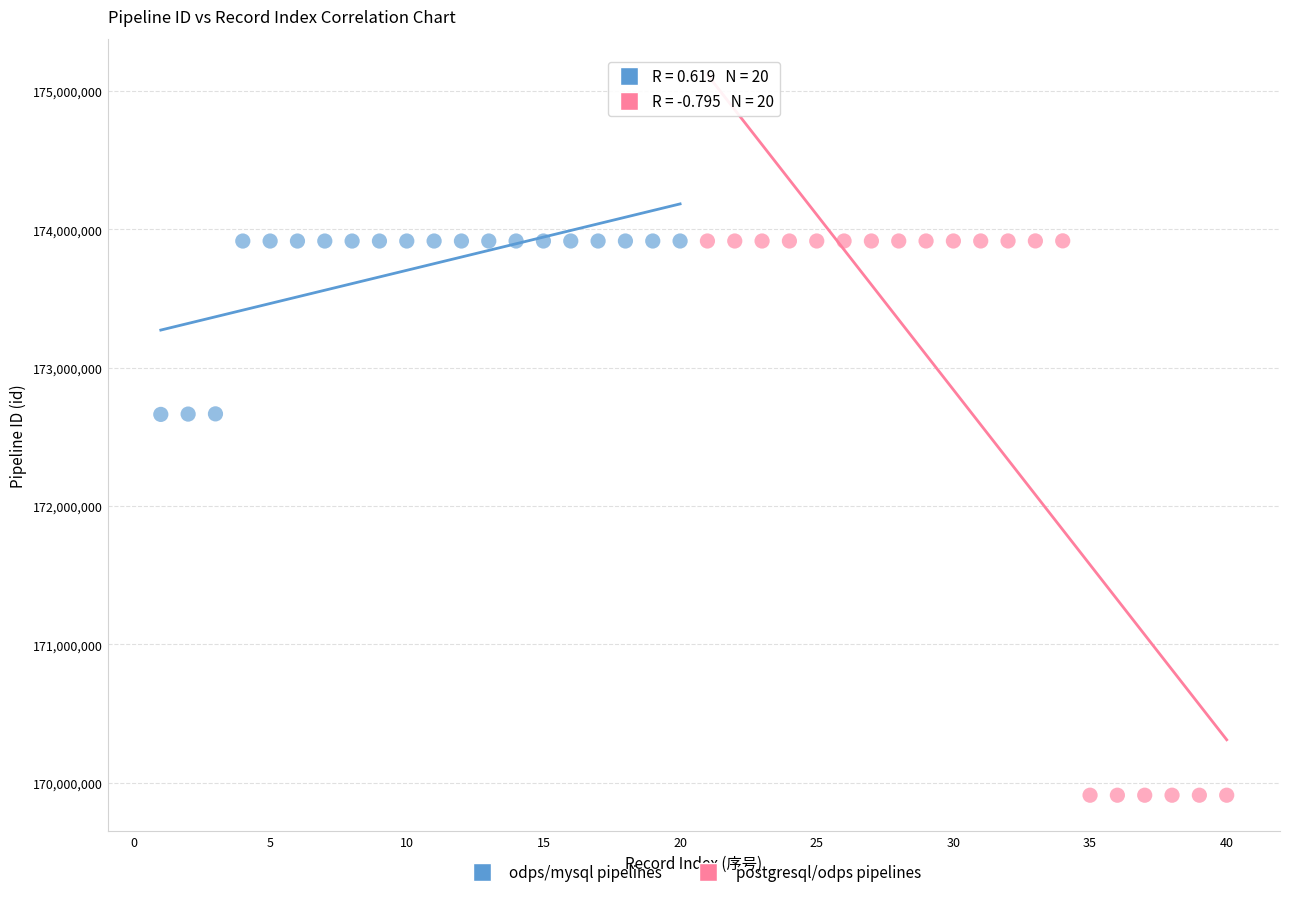

Which series contains the lowest Y value?

postgresql/odps pipelines